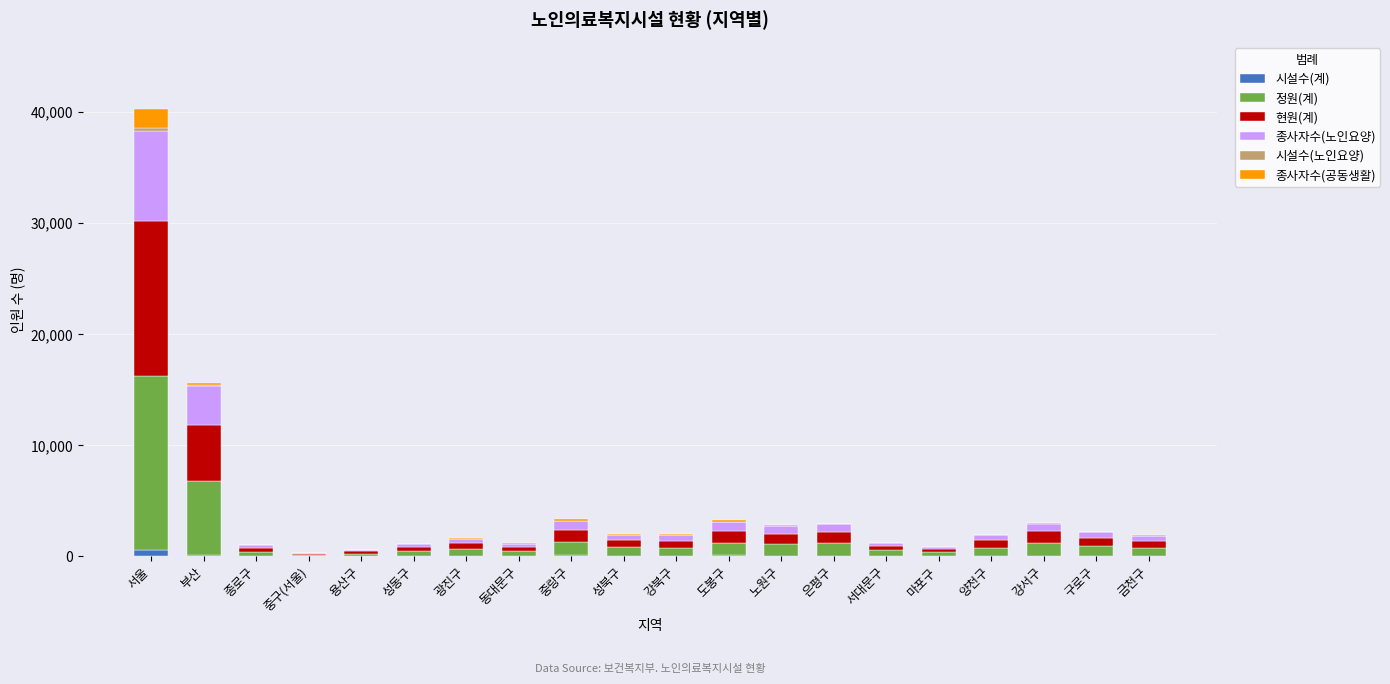

What is the highest value of the 시설수(계) series?

499